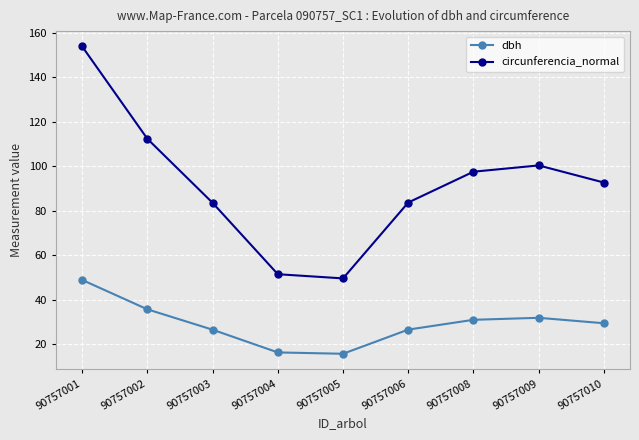

True or false: circunferencia_normal has more than 1 interior local peaks.

False